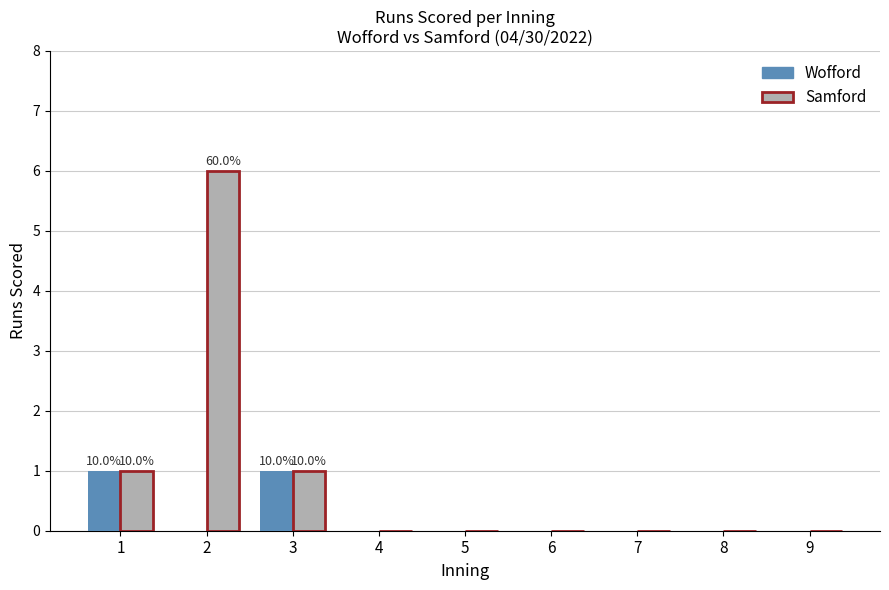

How many categories are shown in the chart?

9